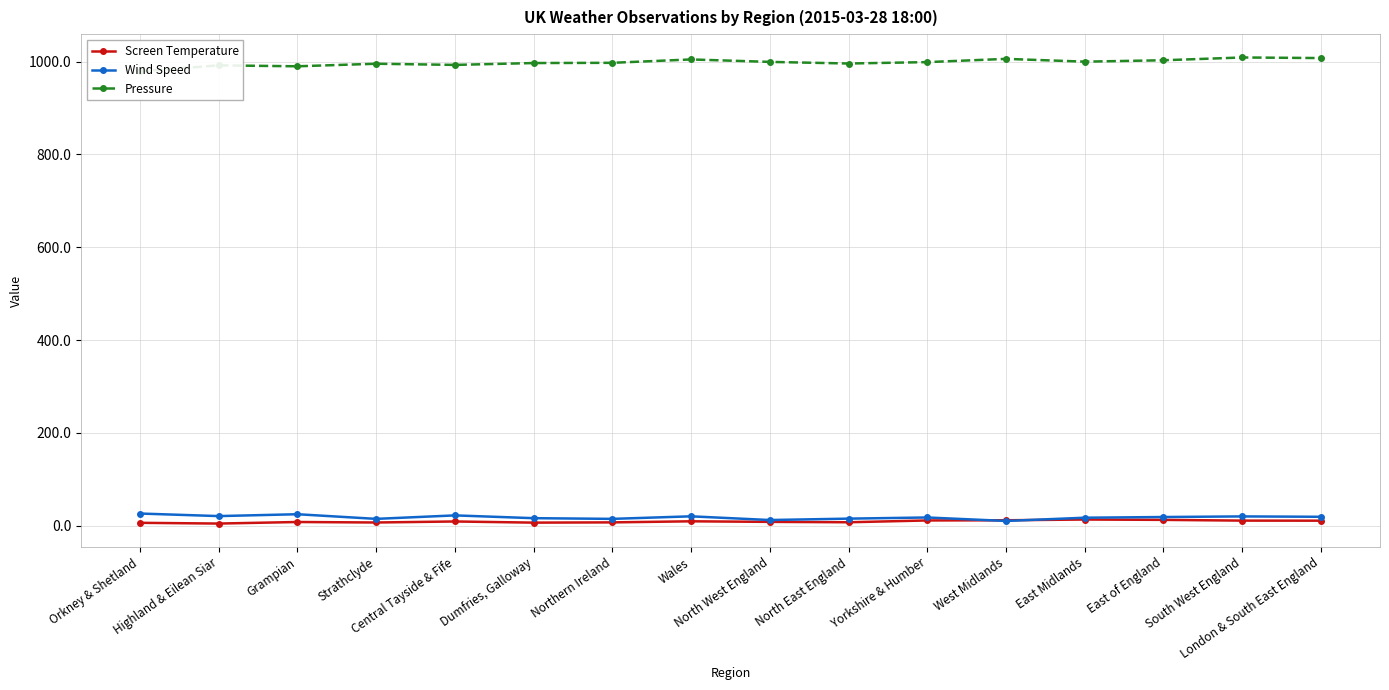

What position from the left is South West England?

15